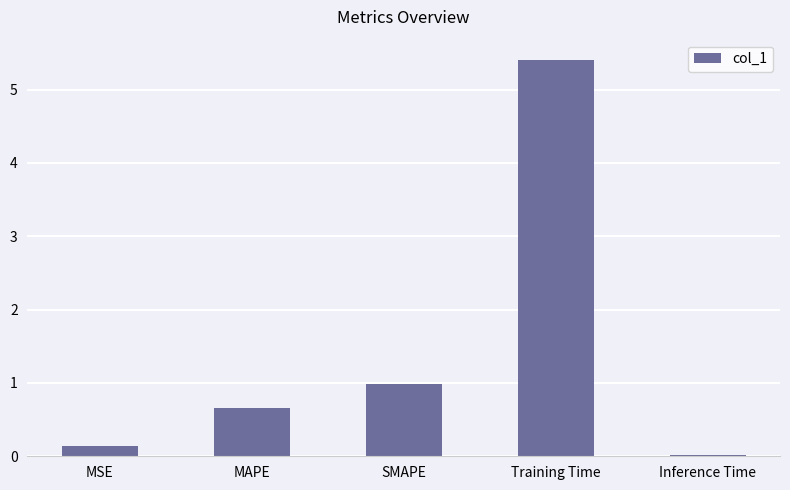

What is the sum of all values?

7.2